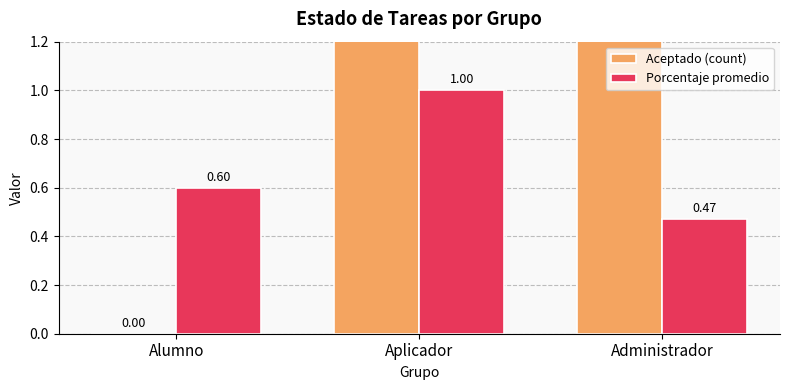

Which series has the widest spread of values?

Aceptado (count)